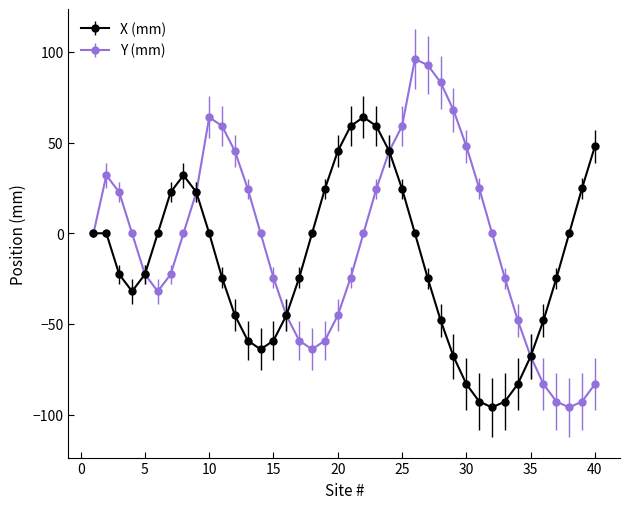

What is the smallest value displayed?

-96.0